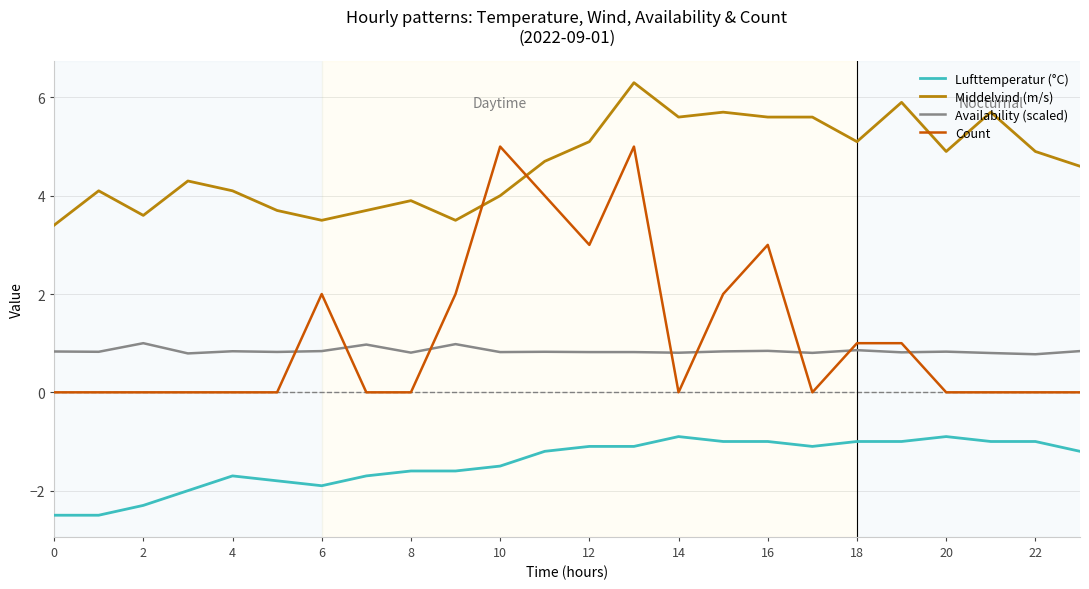

Which series has the widest spread of values?

Count